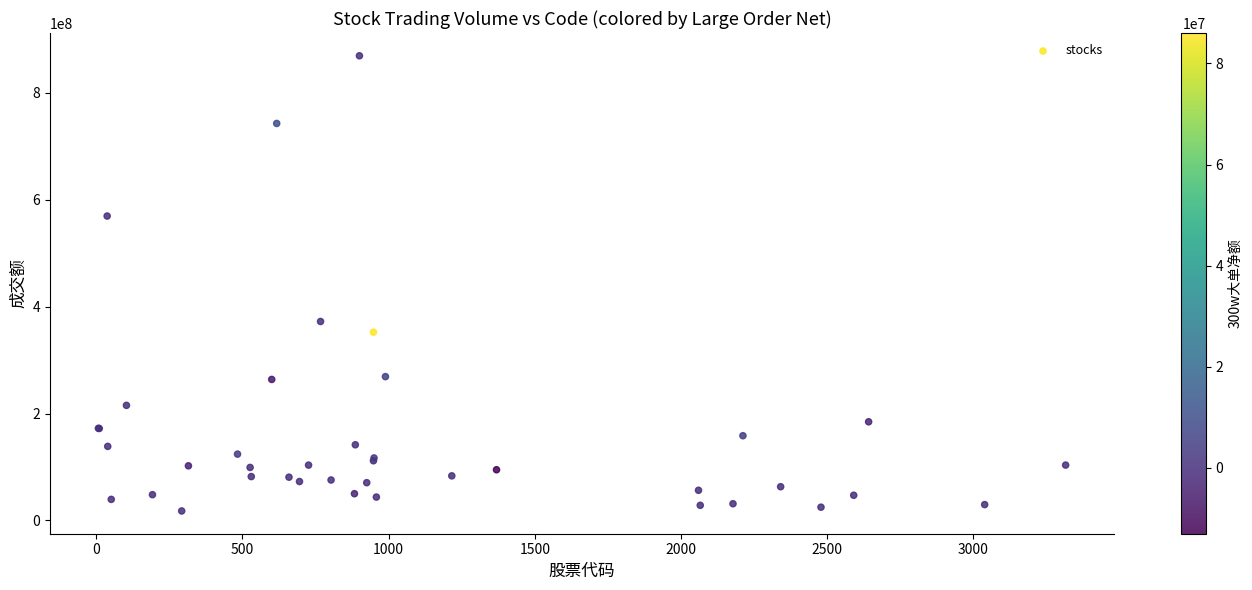

What Y value in the scatter plot is closest to 443477803?

372184340